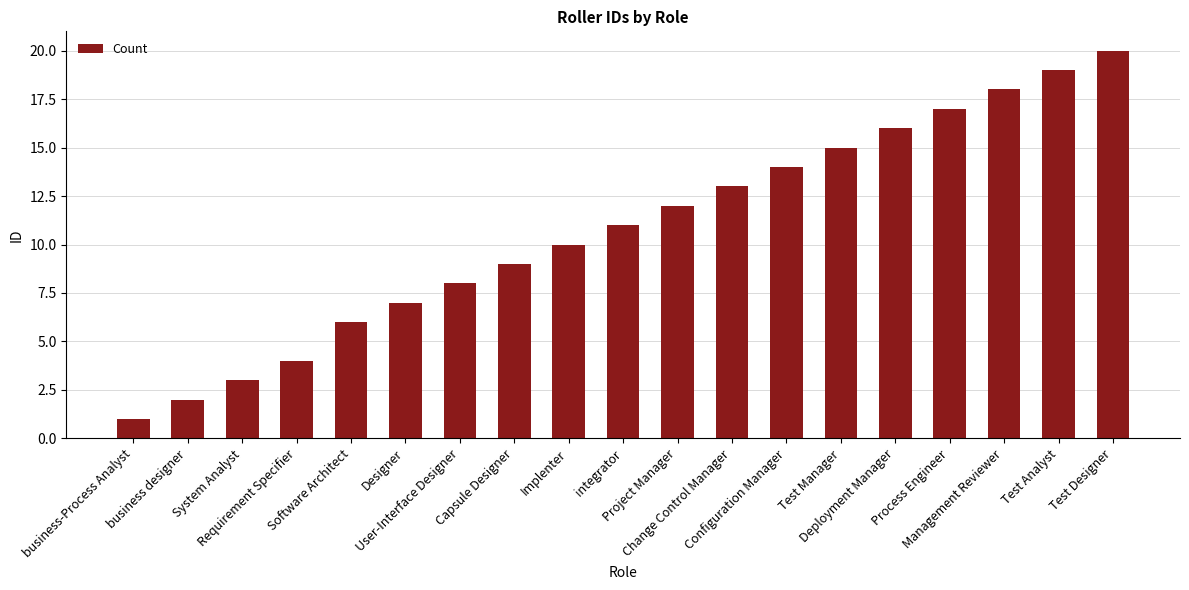

The chart shows a value of 4 at Project Manager. True or false?

False